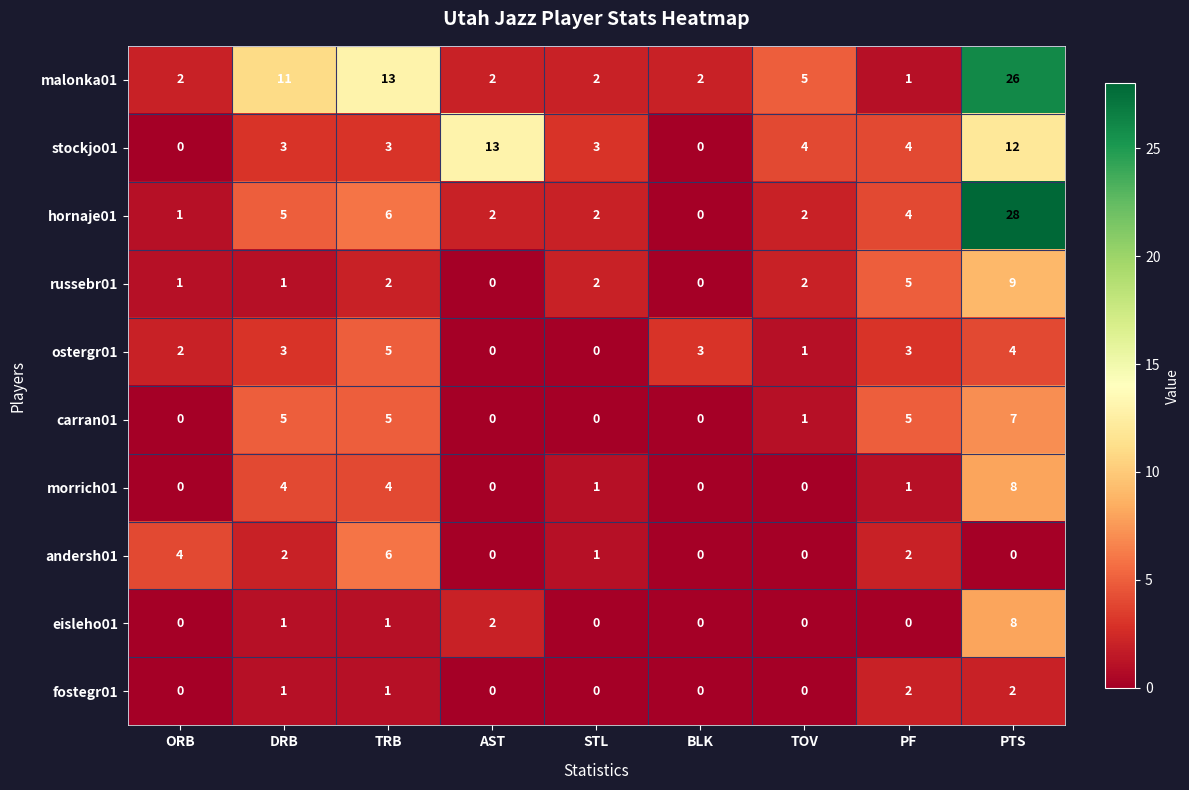

Where does the morrich01 series first go above 1?

DRB